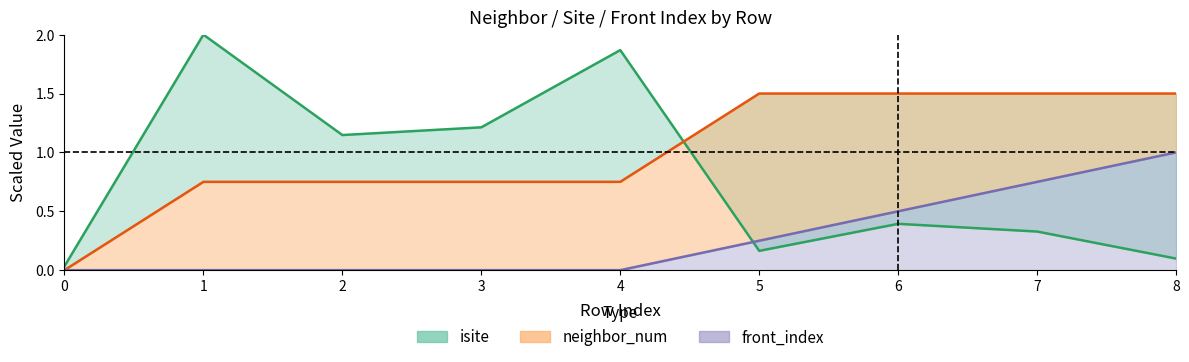

How many times do isite and neighbor_num cross each other?

1